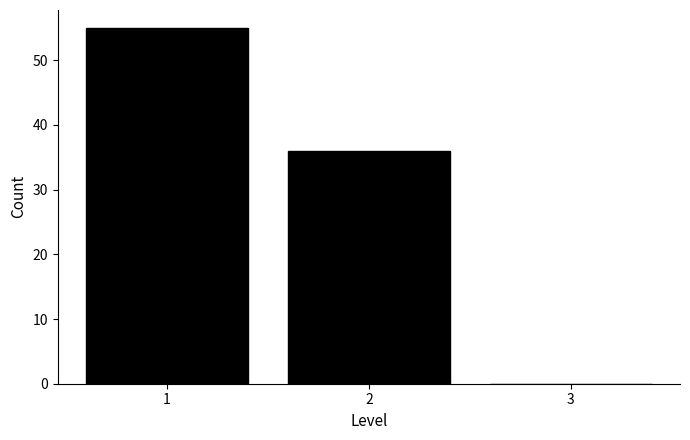

Which range on the x-axis has the tallest bar?

0.5 to 1.5